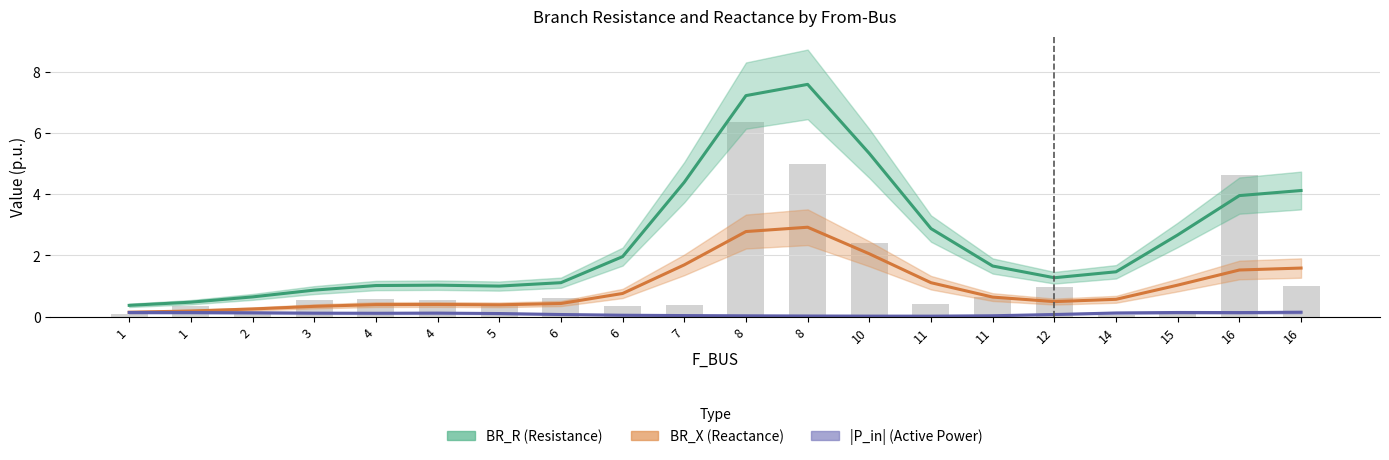

What is the highest value of the BR_R (Resistance) series?

7.6